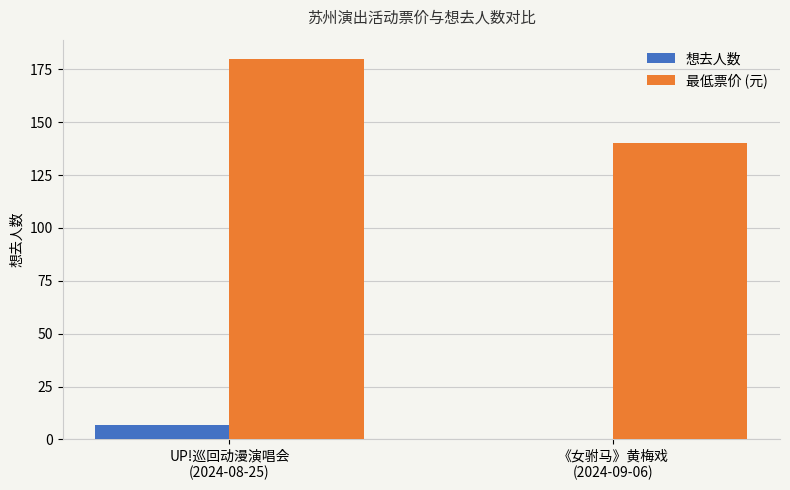

What is the maximum value for 想去人数?

7